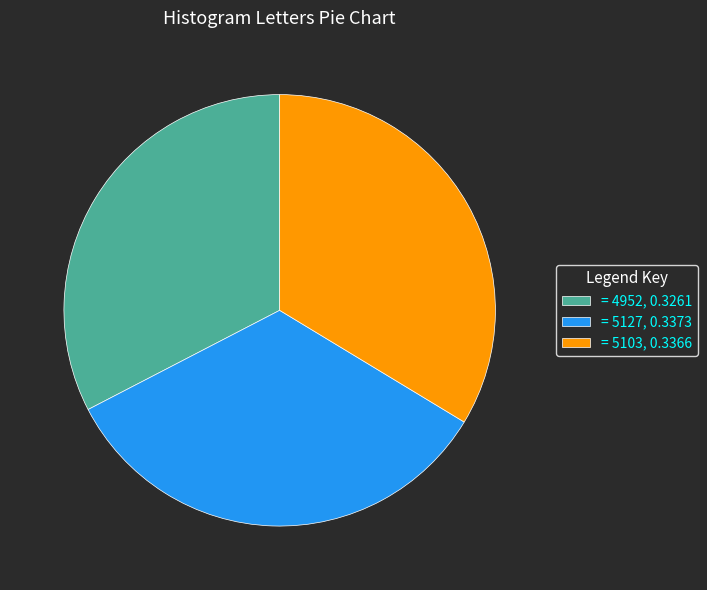

Which has a higher value, = 5103, 0.3366 or = 4952, 0.3261?

= 5103, 0.3366